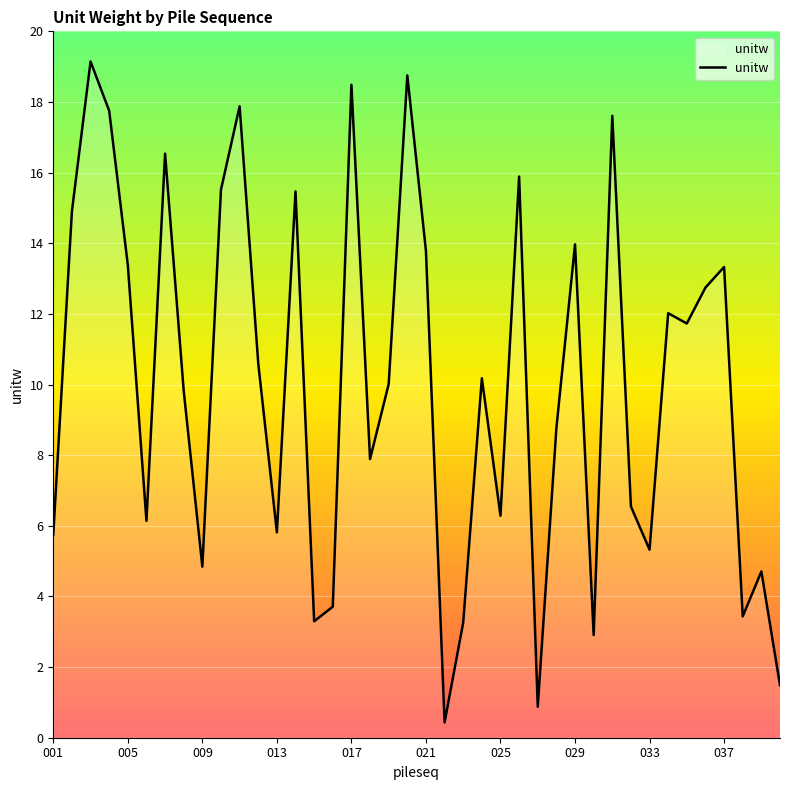

What is the difference between the maximum and minimum values?

18.7